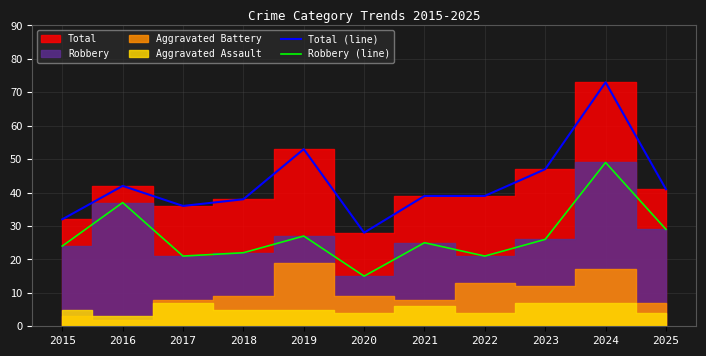

True or false: Total (line) and Robbery (line) intersect in this chart.

False